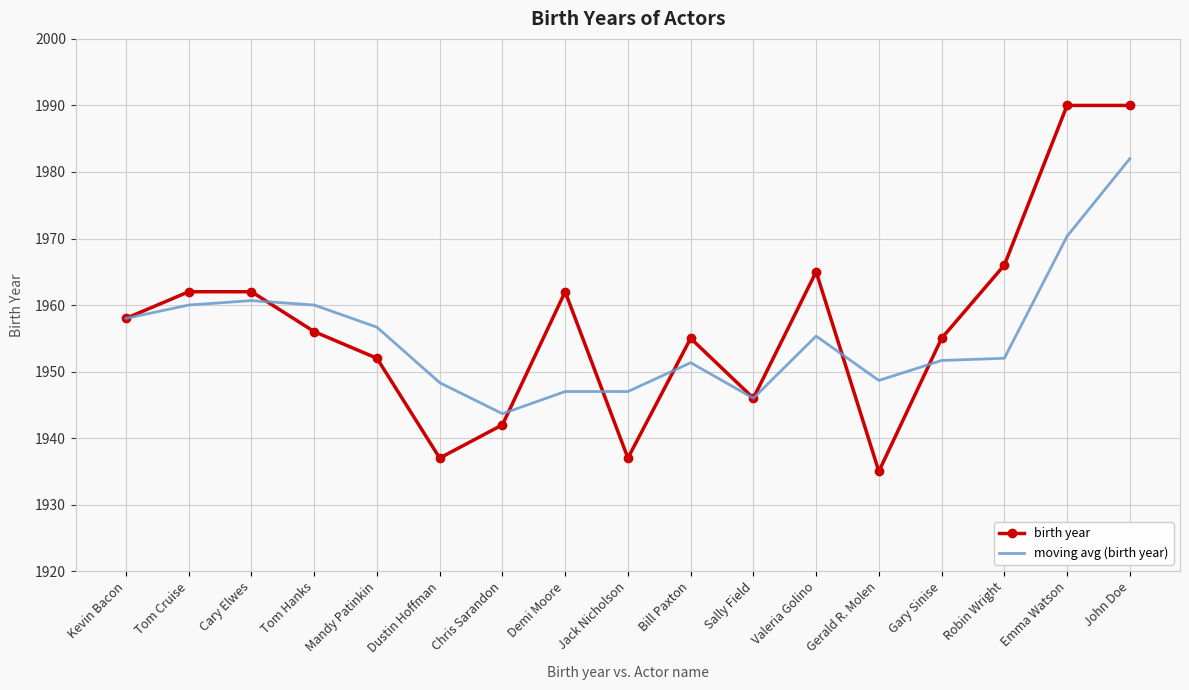

What is the spread (max minus min) of values at Tom Hanks?

4.0